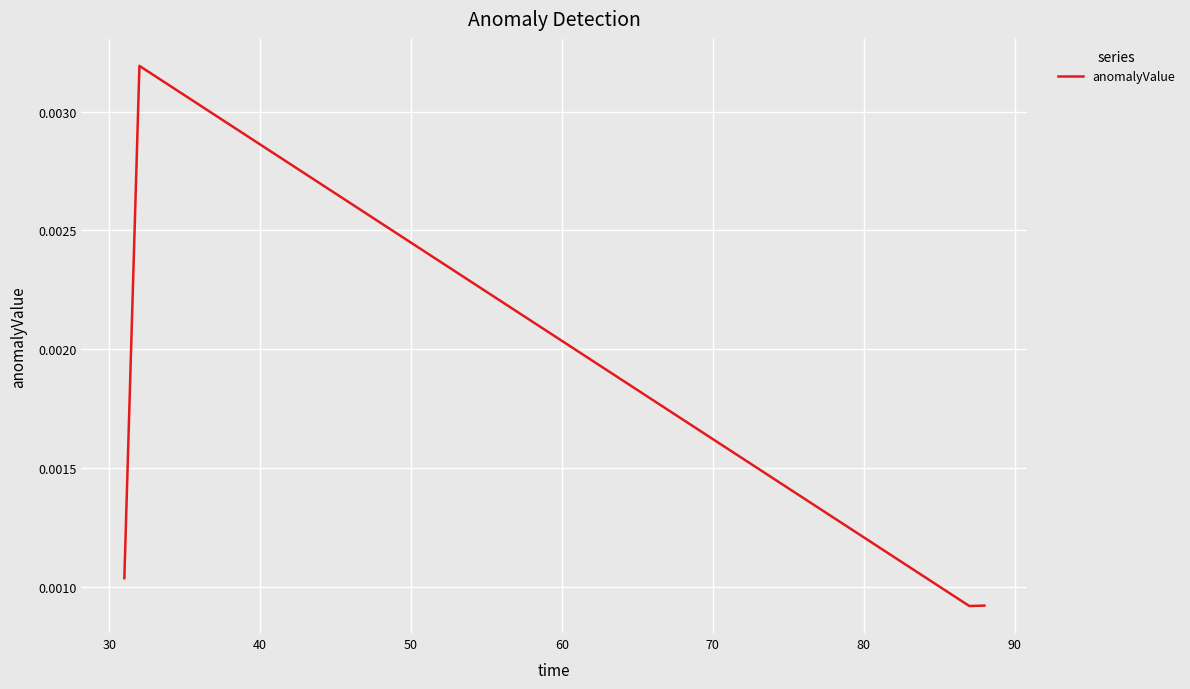

True or false: there are more than 1 points higher than both neighbors.

False